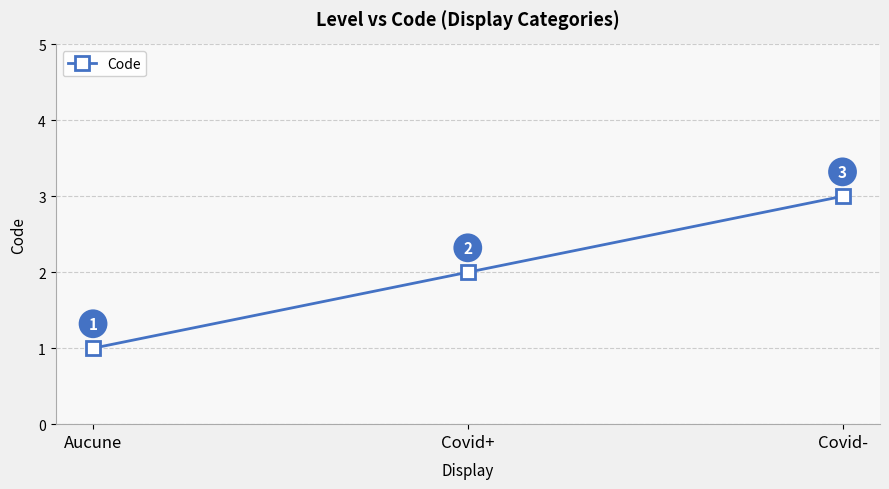

What is the label of the 3rd point from the right?

Aucune